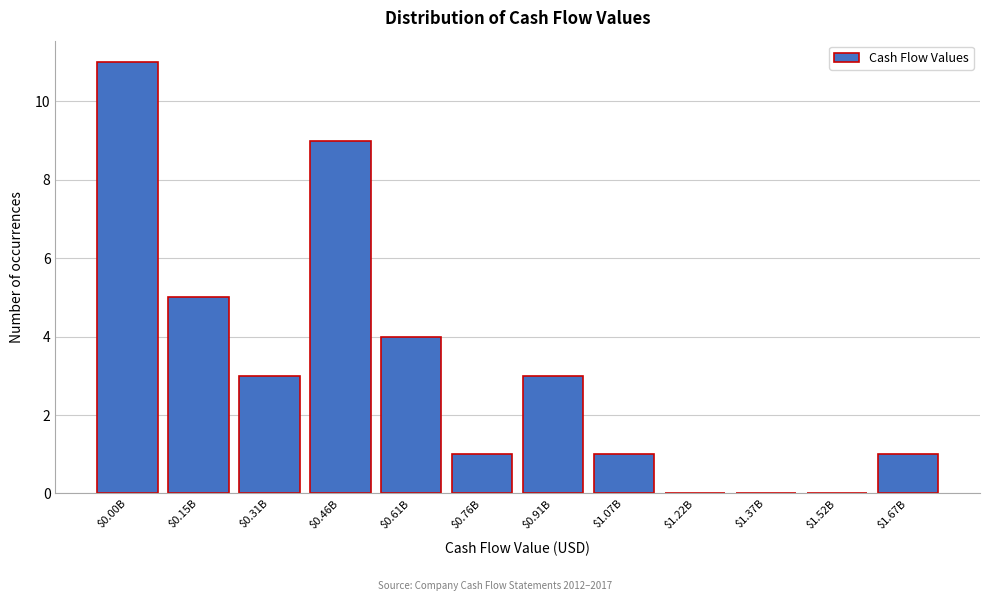

What is the sum of all values?

38